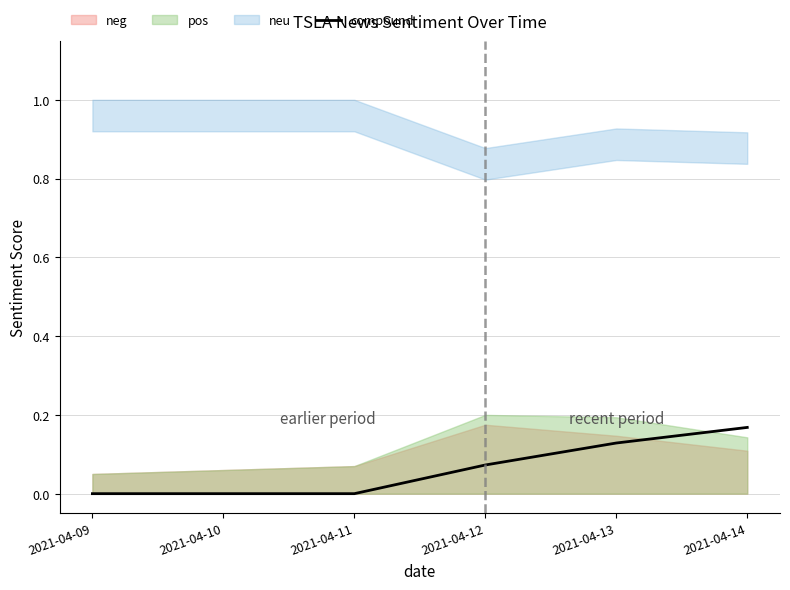

Where is the data nearest to the value 0?

2021-04-09